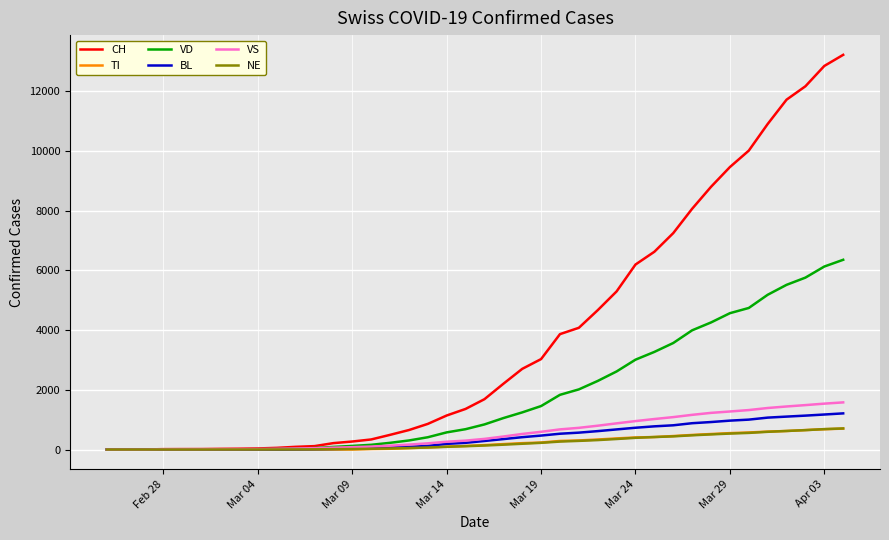

Which series has the largest total across all categories?

CH